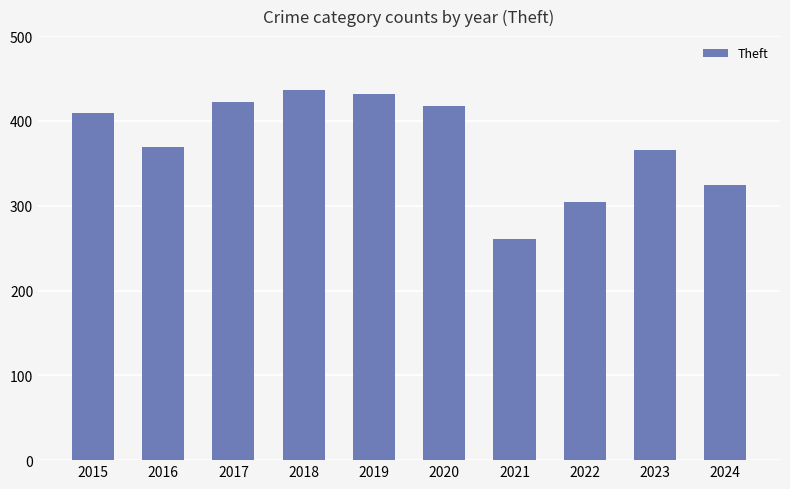

What is the value of the 7th bar from the left?

261